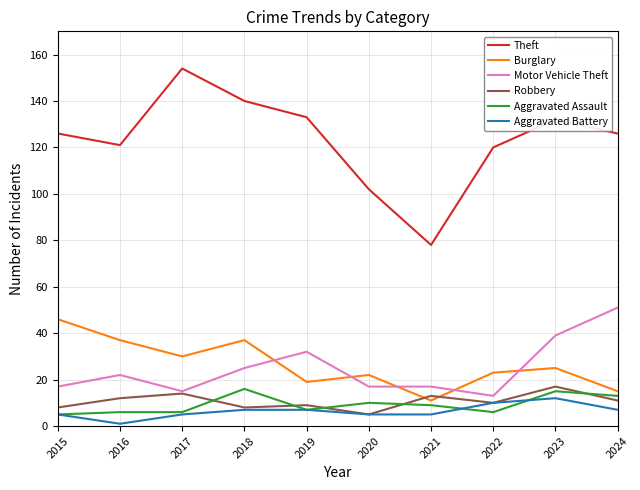

What is the difference between the Motor Vehicle Theft values at 2015 and 2017?

2